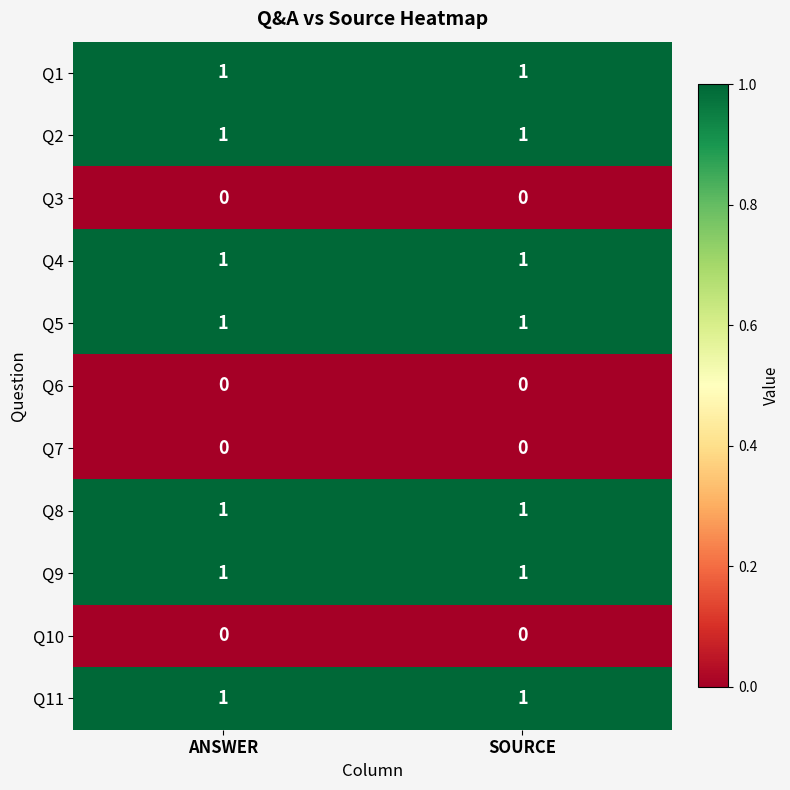

What is the total value across all series at SOURCE?

7